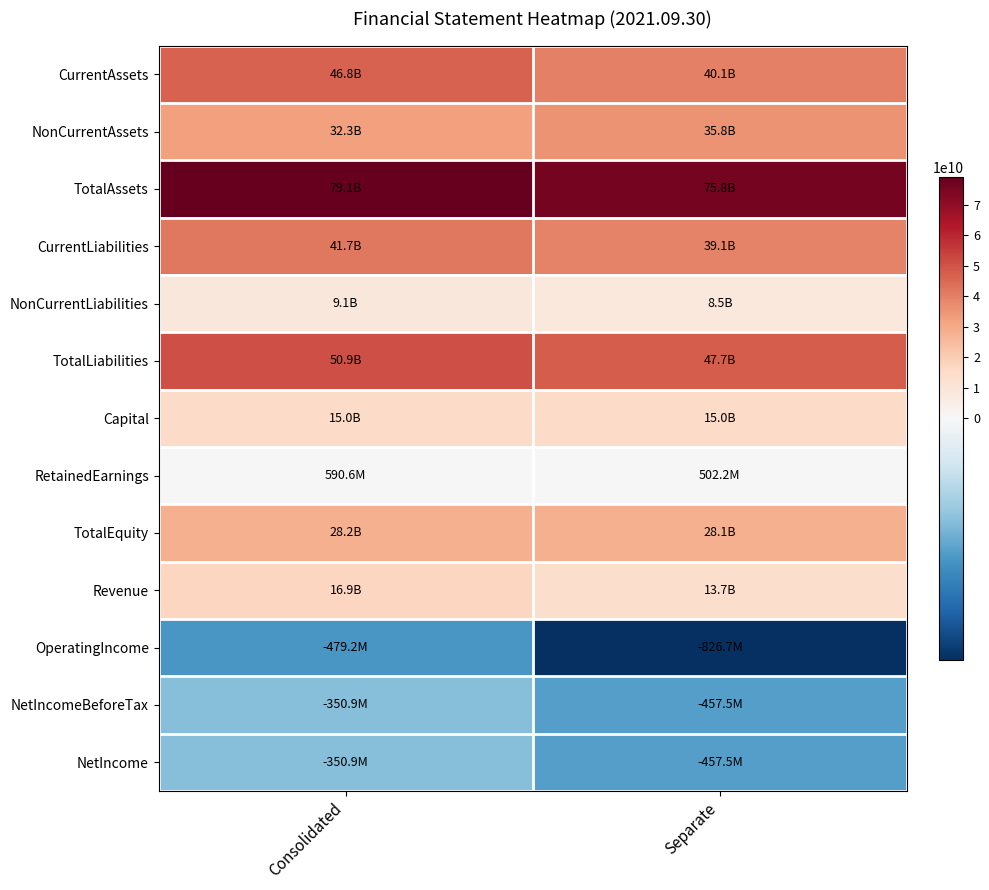

Which series has the largest total across all categories?

TotalAssets